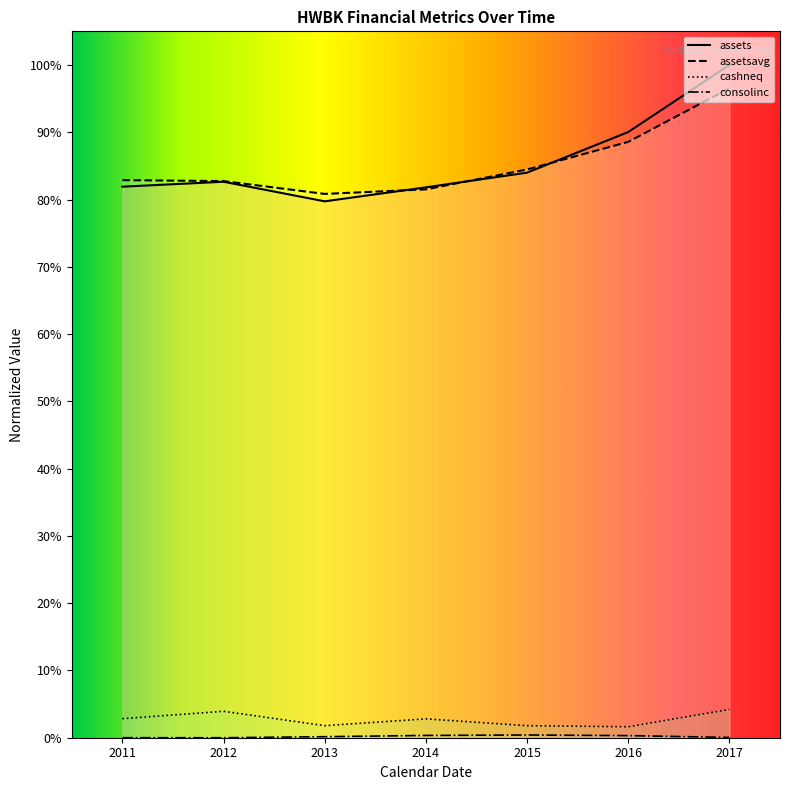

At which category does the chart reach its peak across all series?

2017